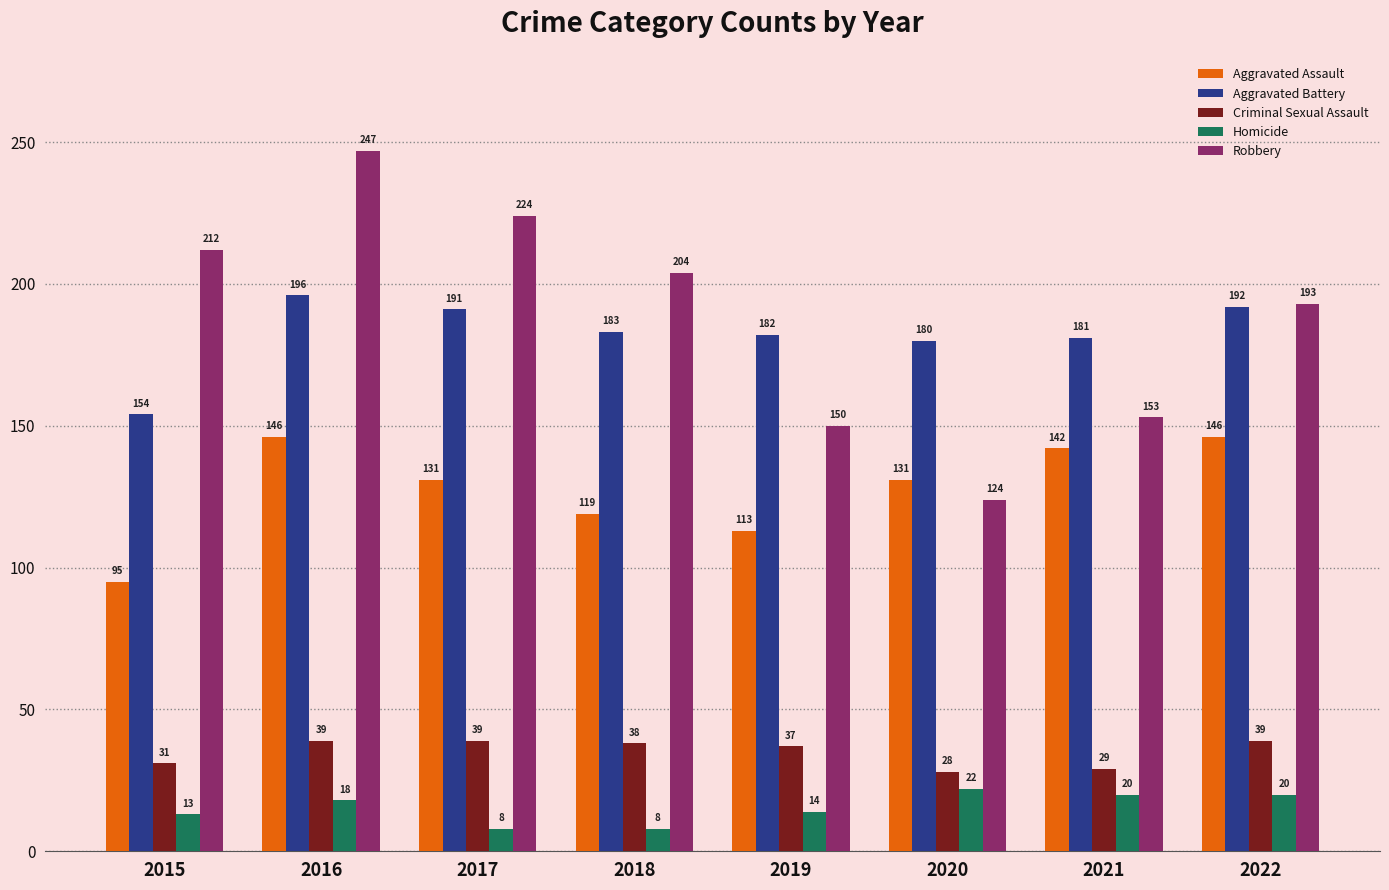

Is it true that Robbery equals 343 at 2017?

False